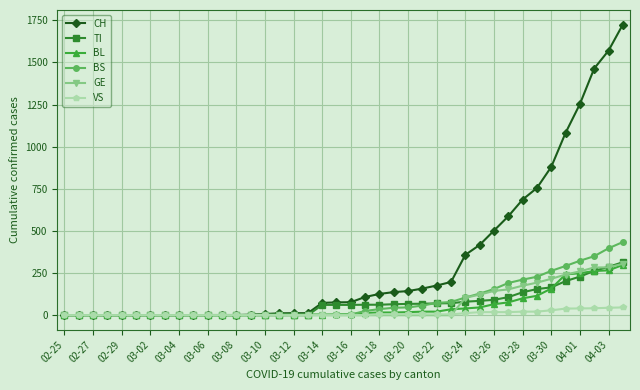

At how many categories does at least one series exceed 814?

6